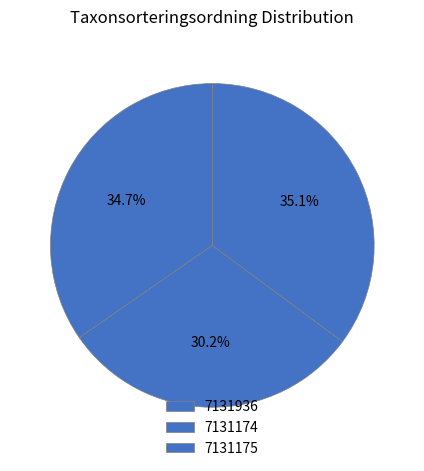

Rank the categories by value from lowest to highest.

7131174, 7131936, 7131175